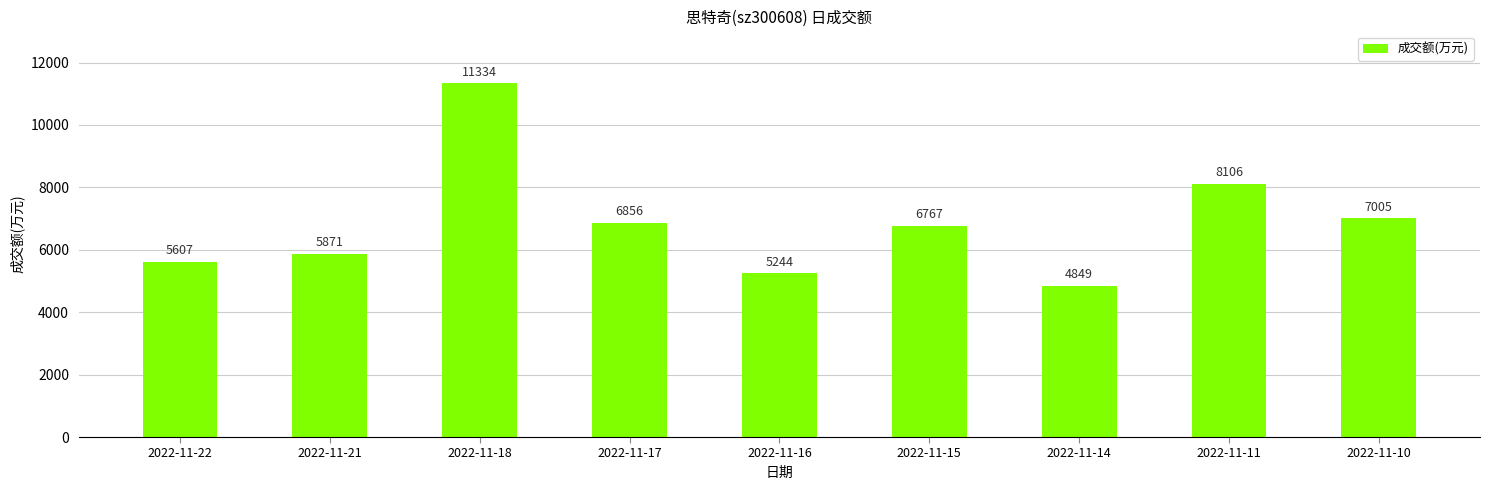

What is the average value?

6849